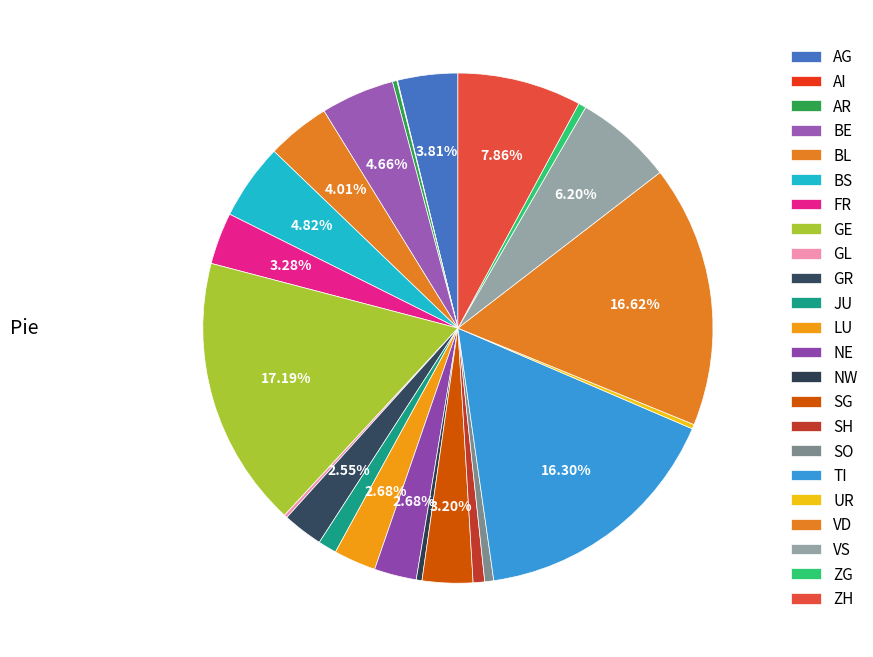

Which category has the biggest portion of the pie?

GE